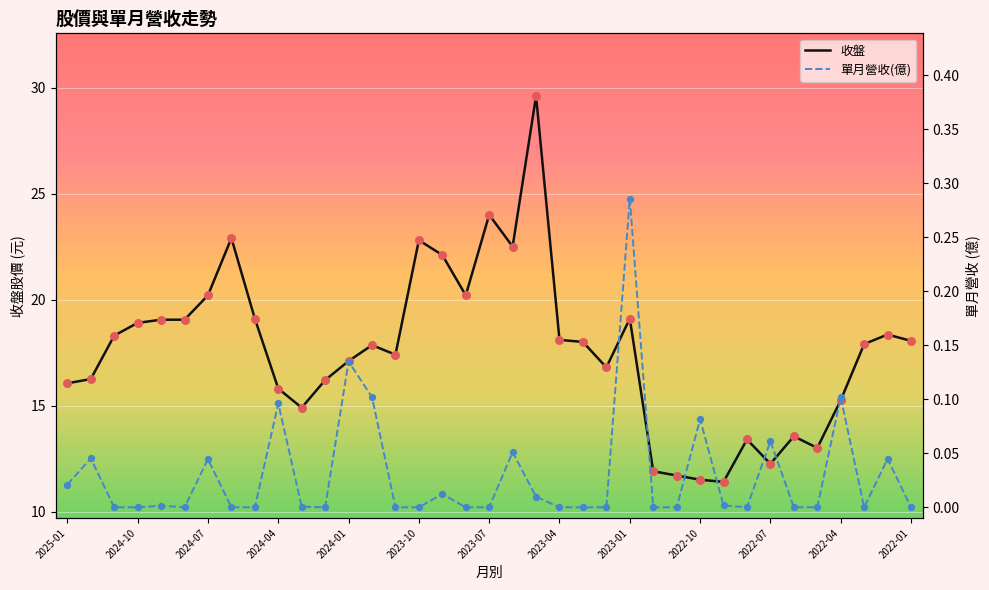

Which series has the largest Y range (max minus min)?

收盤